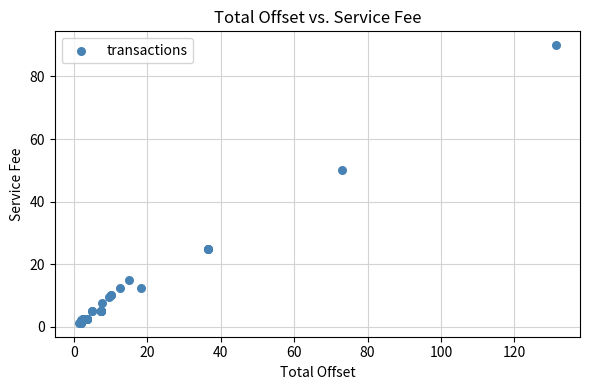

What Y value in the scatter plot is closest to 45?

50.0